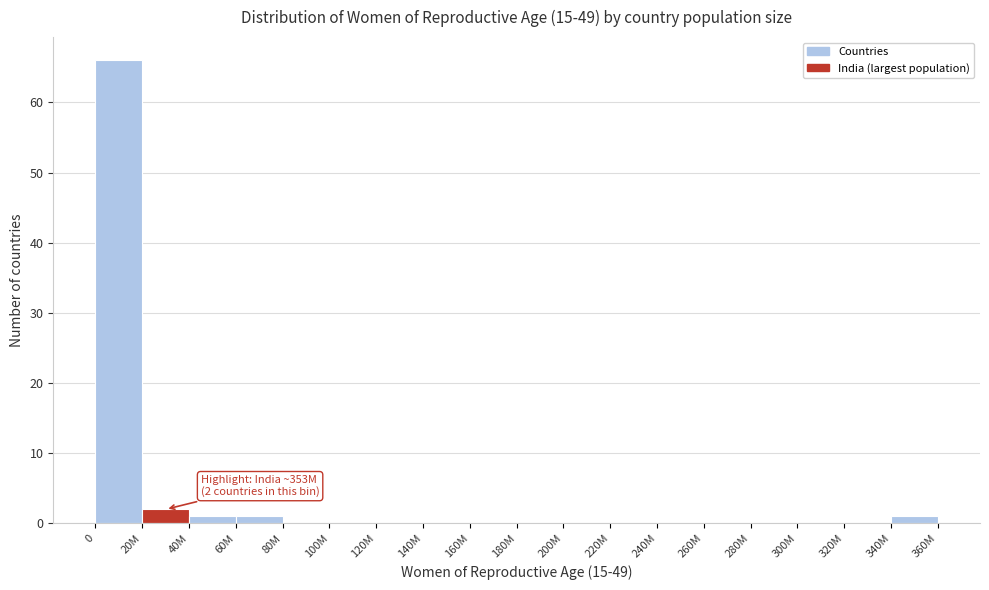

Reading left to right, what are all the values shown in this chart?

0=66	20M=2	40M=1	60M=1	80M=0	100M=0	120M=0	140M=0	160M=0	180M=0	200M=0	220M=0	240M=0	260M=0	280M=0	300M=0	320M=0	340M=1